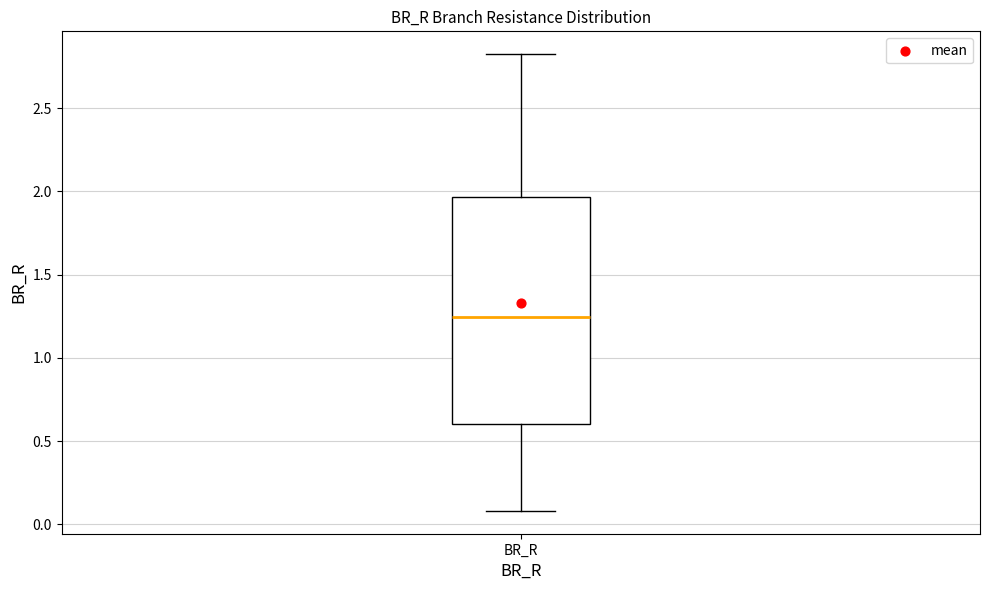

Read this box plot against the y-axis: the position of the median line, the range covered by the box, and the ends of both whiskers. The values are not printed on the chart, so give them approximately, as read against the axis.

median 1.25, box 0.60 to 1.95, whiskers 0.10 to 2.80